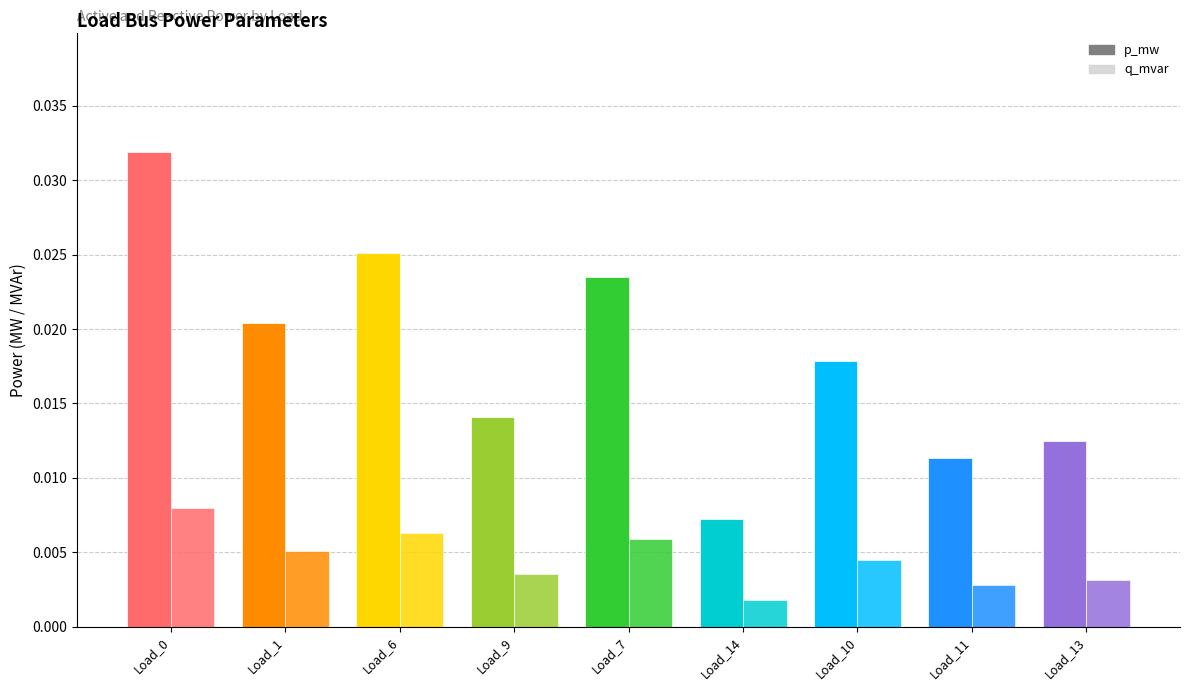

What is the label of the 5th bar from the left?

Load_7